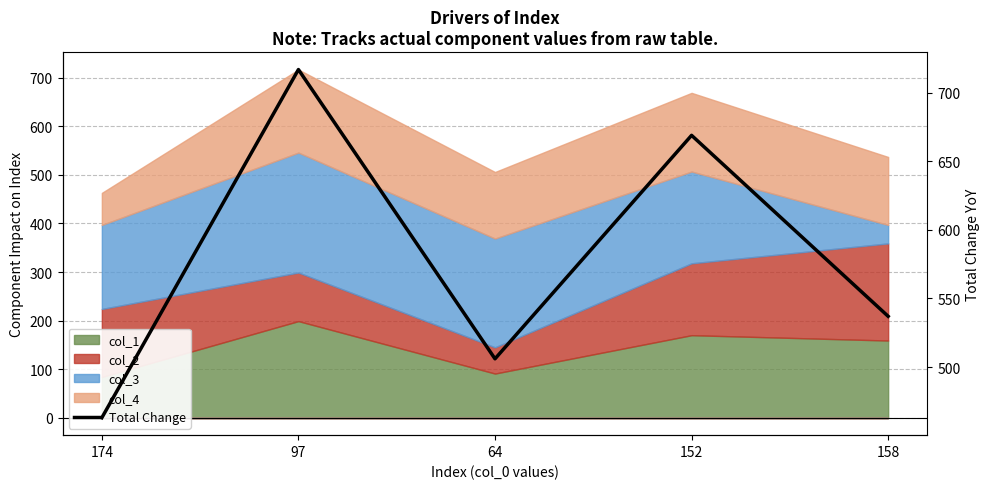

Does the chart have visible grid lines?

Yes